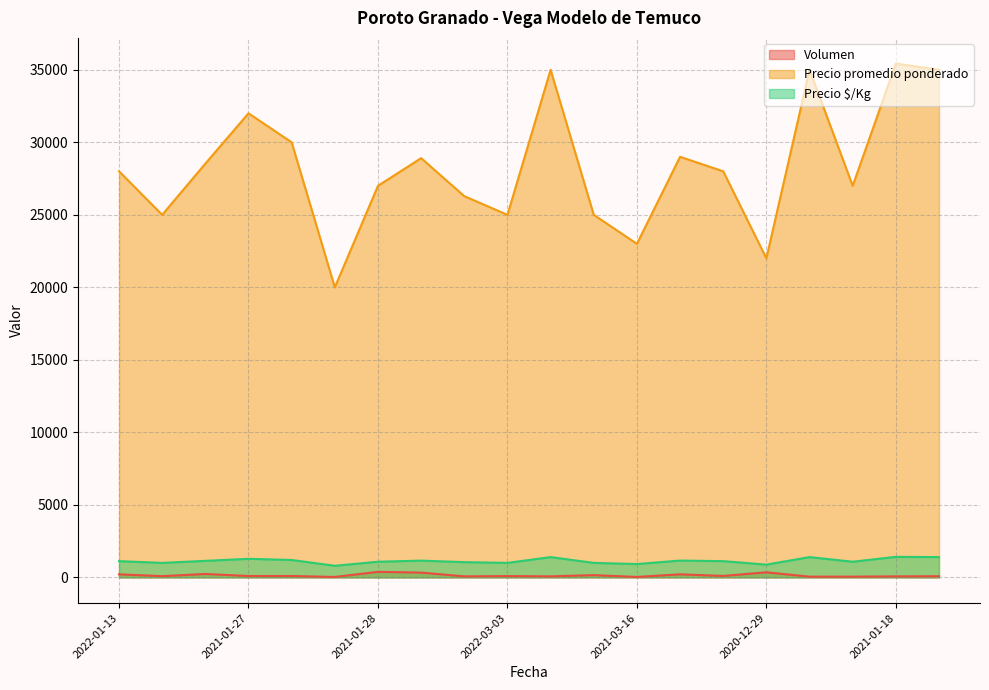

Which series has the widest spread of values?

Precio promedio ponderado